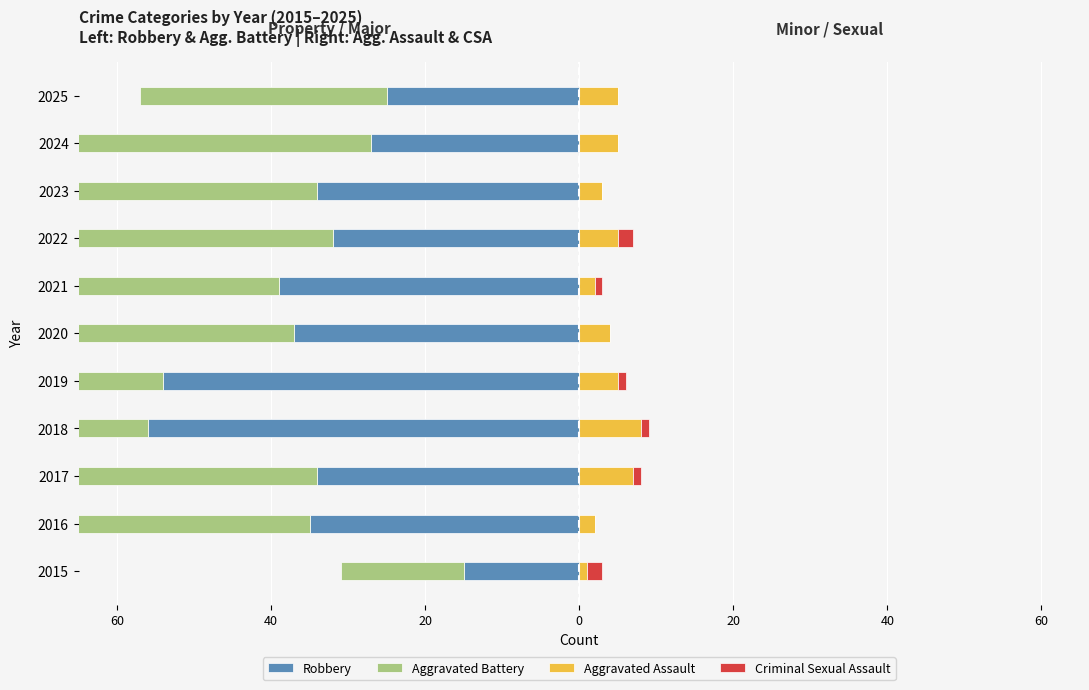

At how many categories does at least one series exceed -14?

11